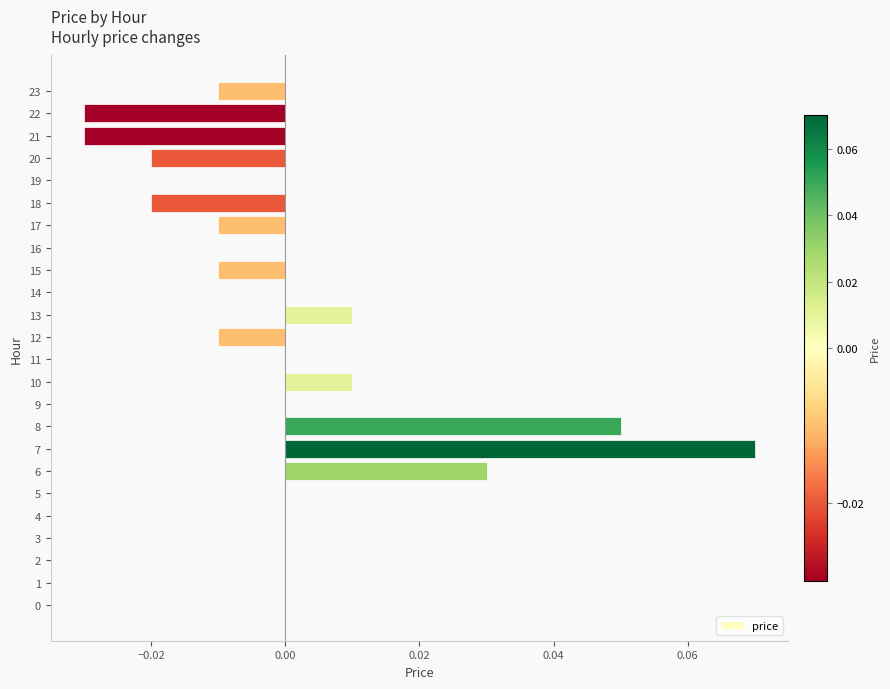

How many categories are shown in the chart?

24